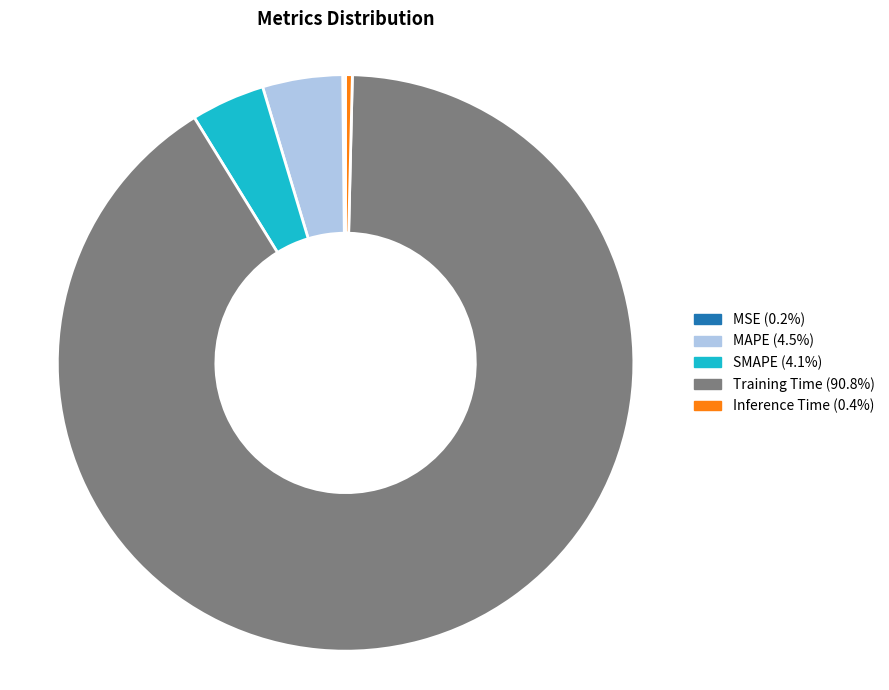

Does Training Time (90.8%) account for over 50% of the chart?

Yes